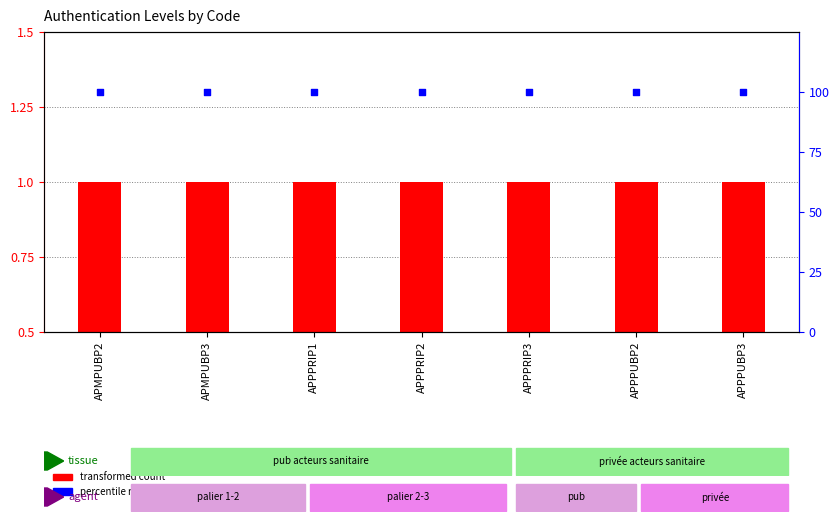

Which series reaches the maximum Y coordinate?

percentile rank within the sample